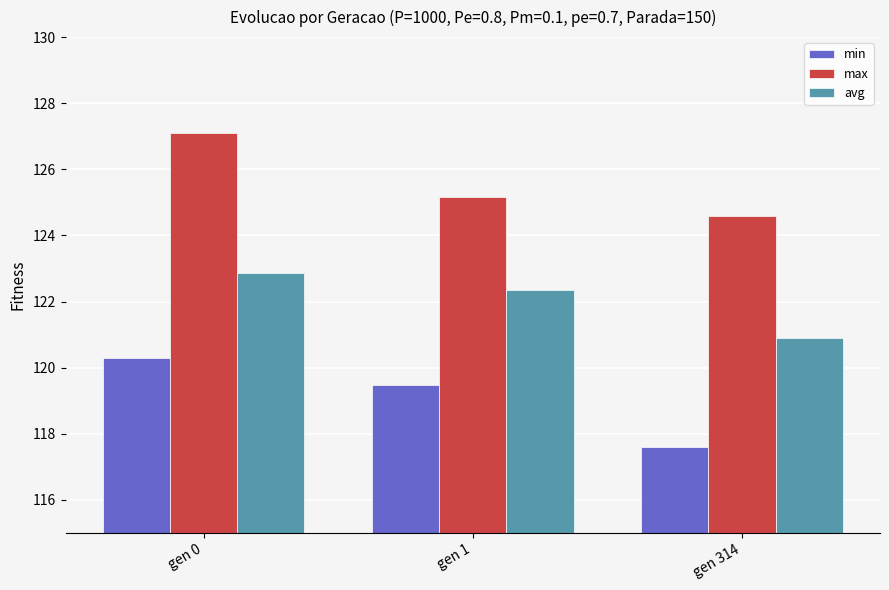

What is the average value of the min series?

119.1